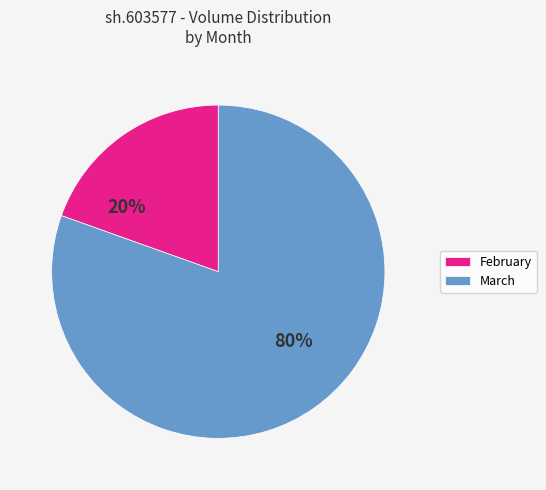

What percentage is the February slice, to the nearest percent?

20%